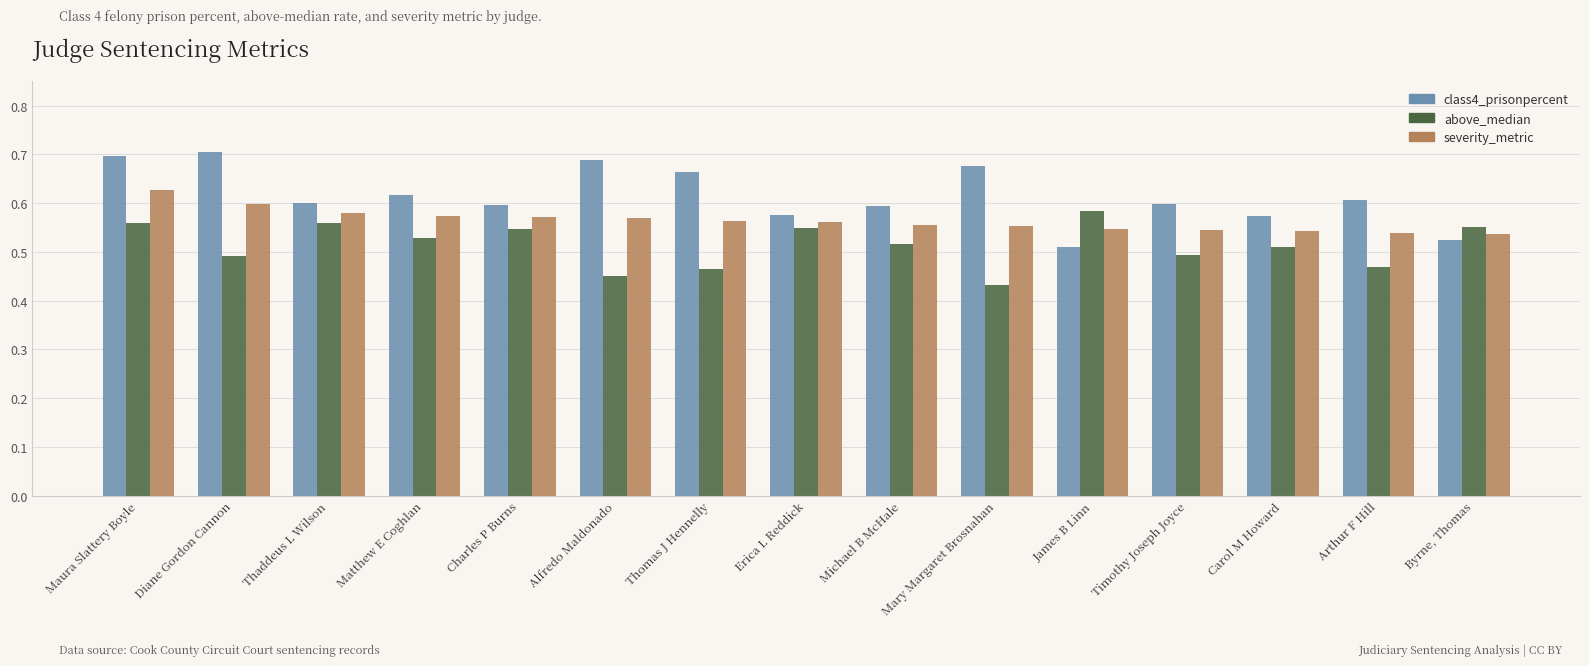

Which series has the widest spread of values?

class4_prisonpercent